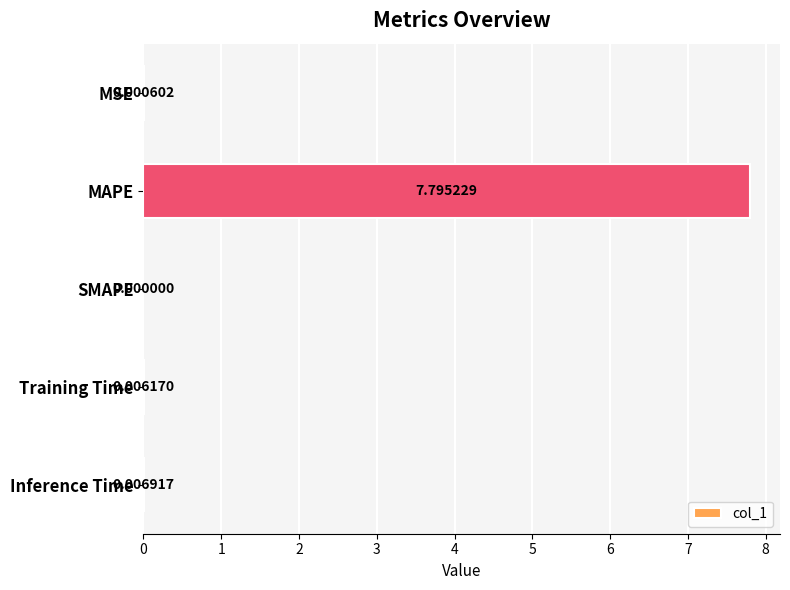

What is the greatest value displayed?

7.8